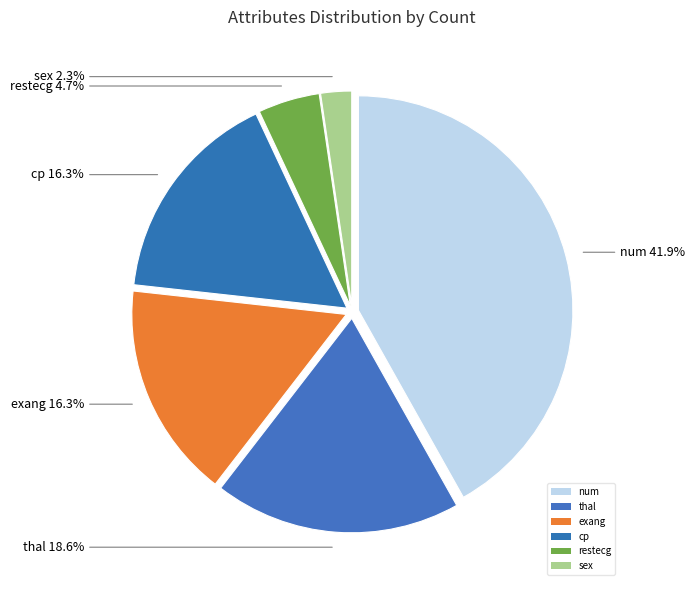

Do restecg and num together represent more than half of the pie?

No